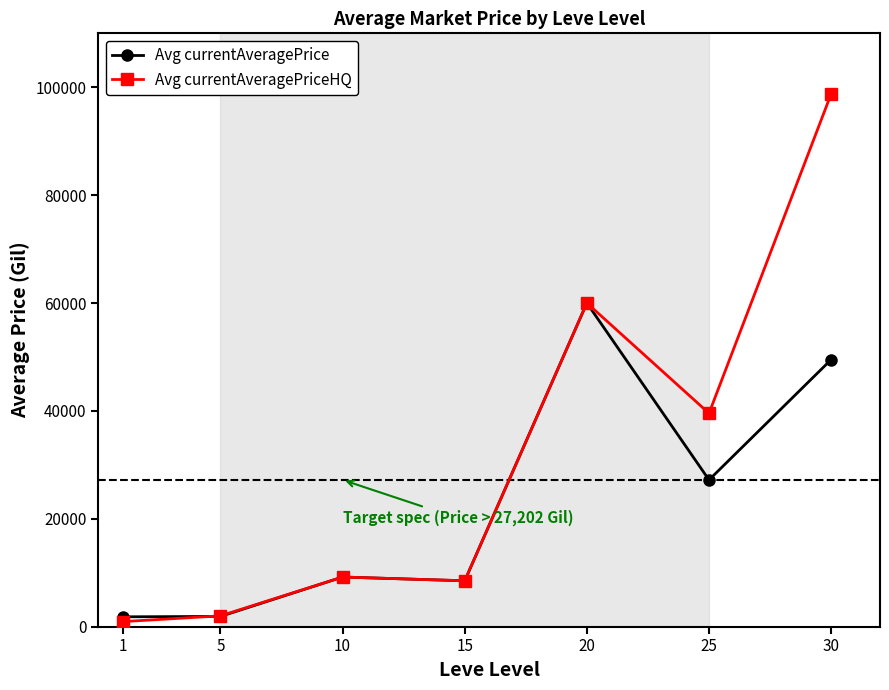

True or false: Avg currentAveragePrice and Avg currentAveragePriceHQ intersect in this chart.

True